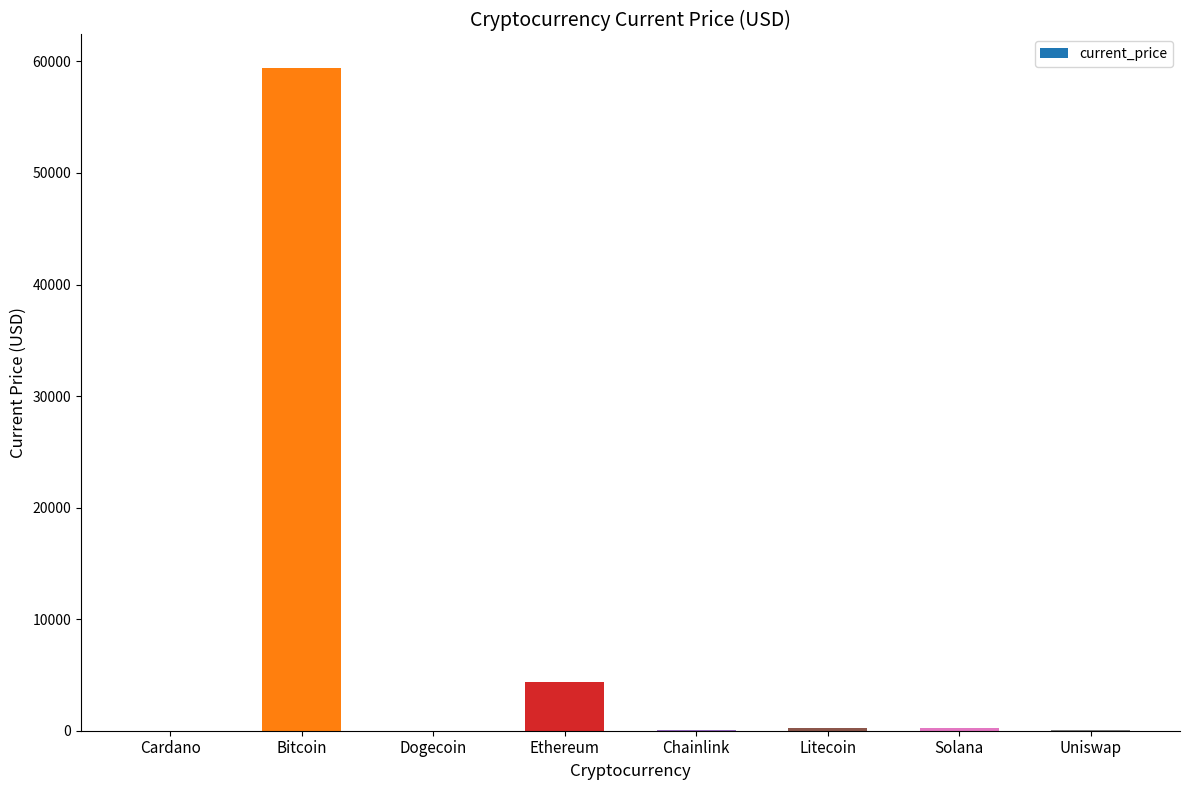

The chart shows a value of 59441.0 at Bitcoin. True or false?

True